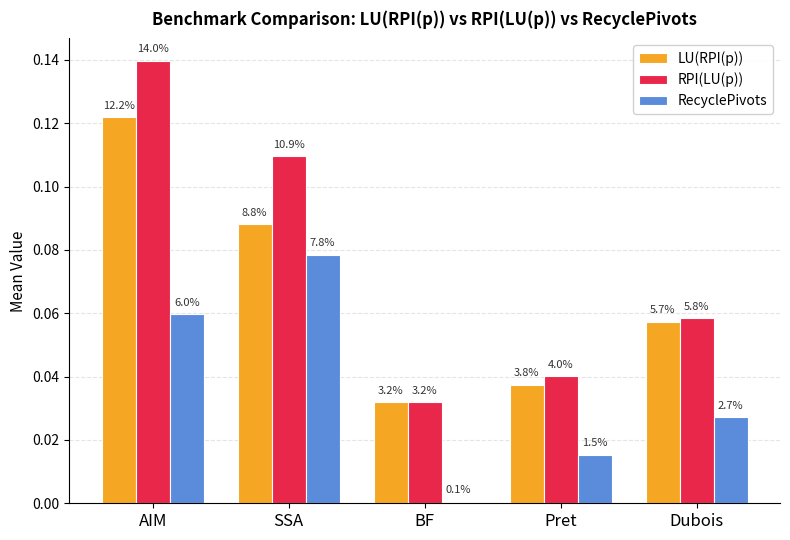

Reading left to right, transcribe all the data shown in this chart.

LU(RPI(p)): 0.1	0.1	0.0	0.0	0.1
RPI(LU(p)): 0.1	0.1	0.0	0.0	0.1
RecyclePivots: 0.1	0.1	0.0	0.0	0.0